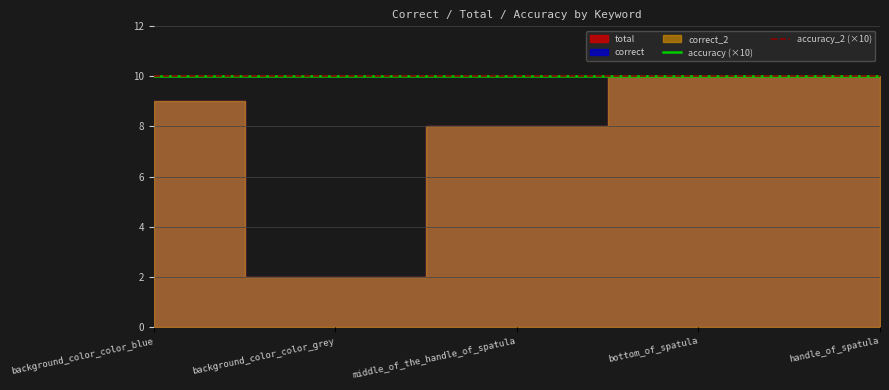

True or false: correct has more than 1 points higher than both neighbors.

False